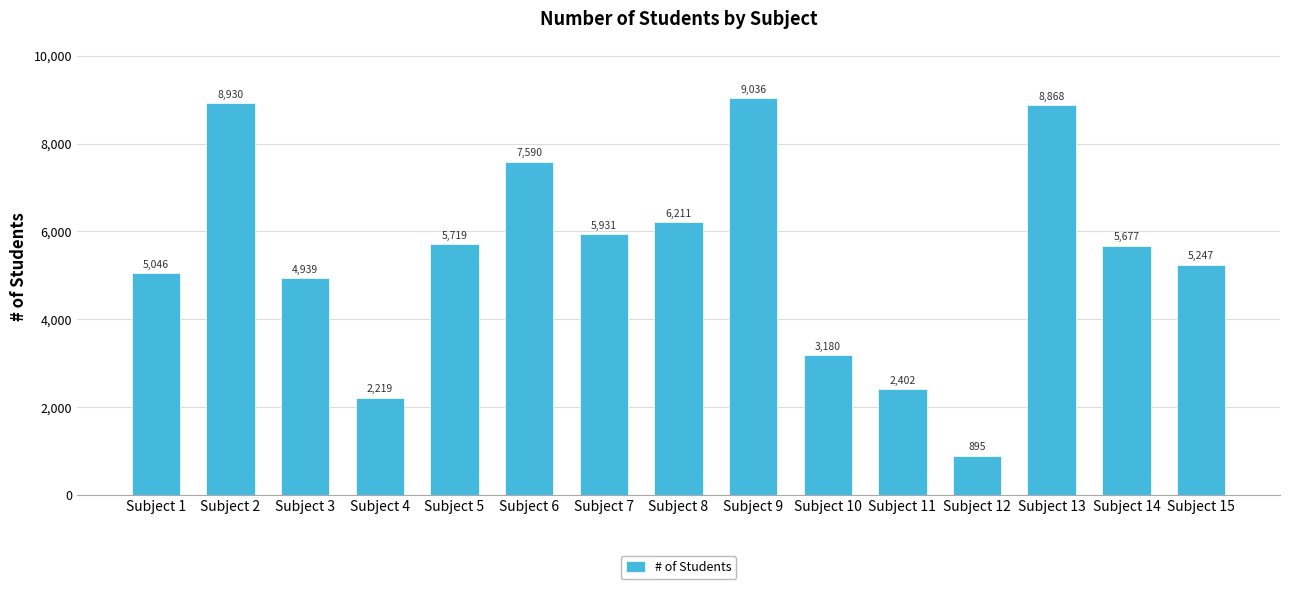

What is the difference between the values at Subject 11 and Subject 8?

3809